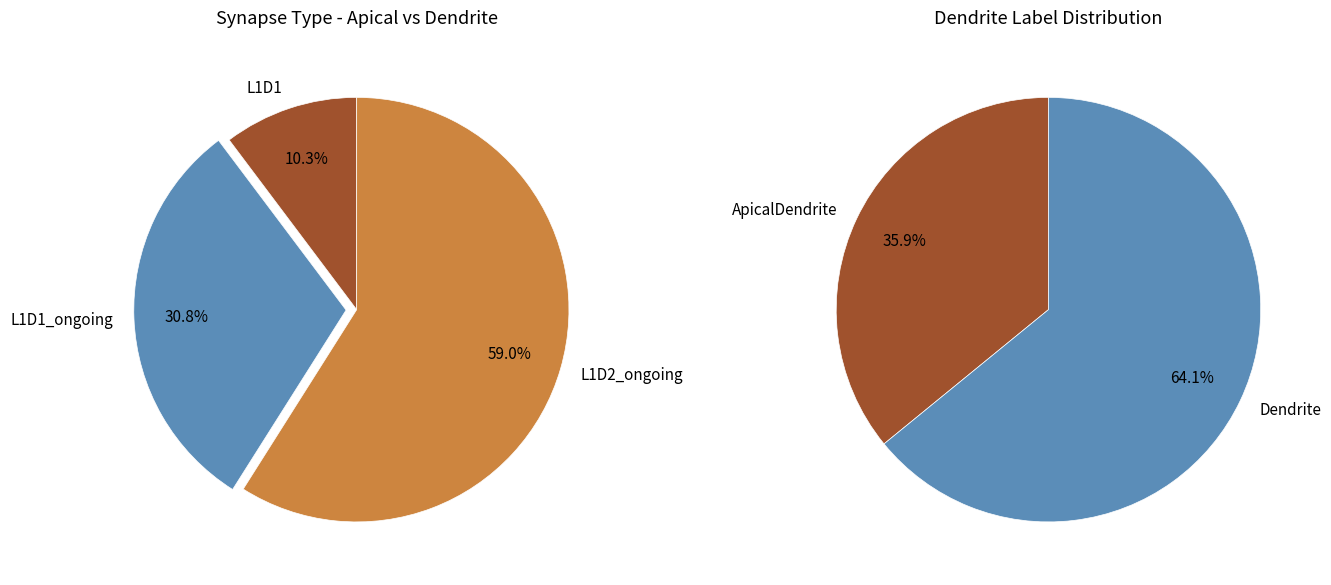

To the nearest percent, what portion does L1D1 represent?

10%